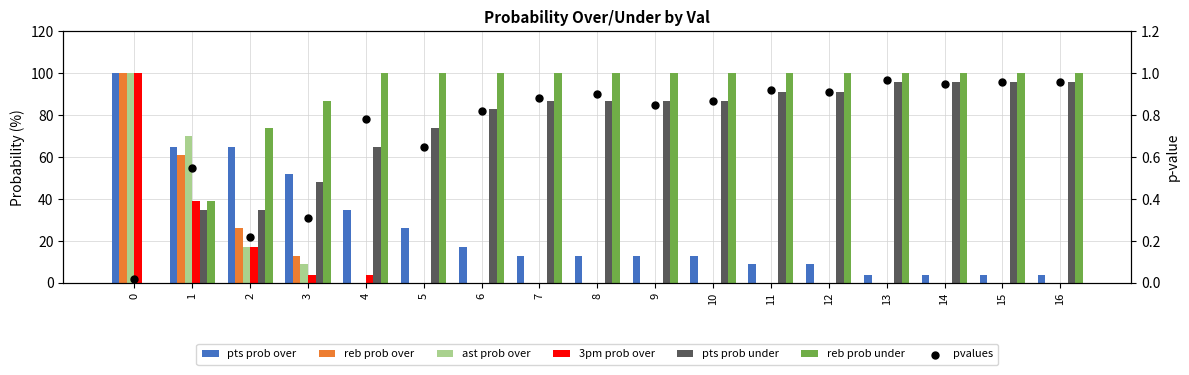

Is the value of reb prob over at 3 greater than the value of pts prob over at 16?

Yes